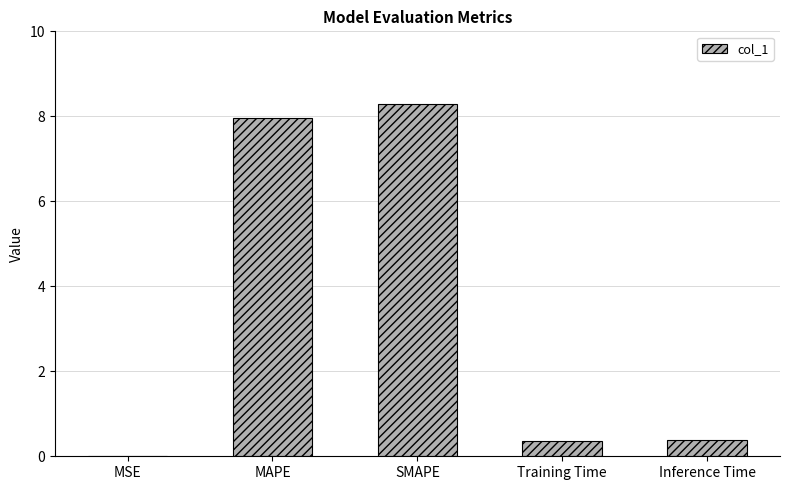

What value does the data have at Training Time?

0.4